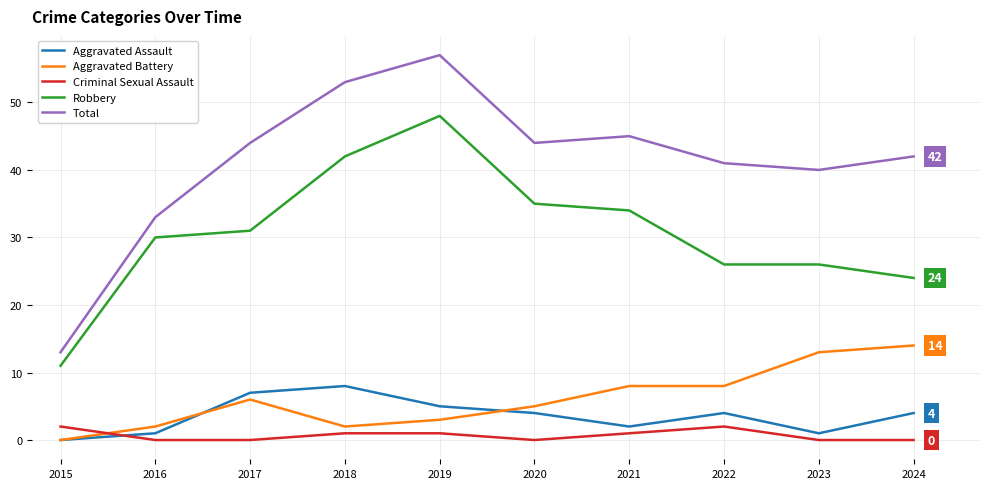

How many categories are shown in the chart?

10